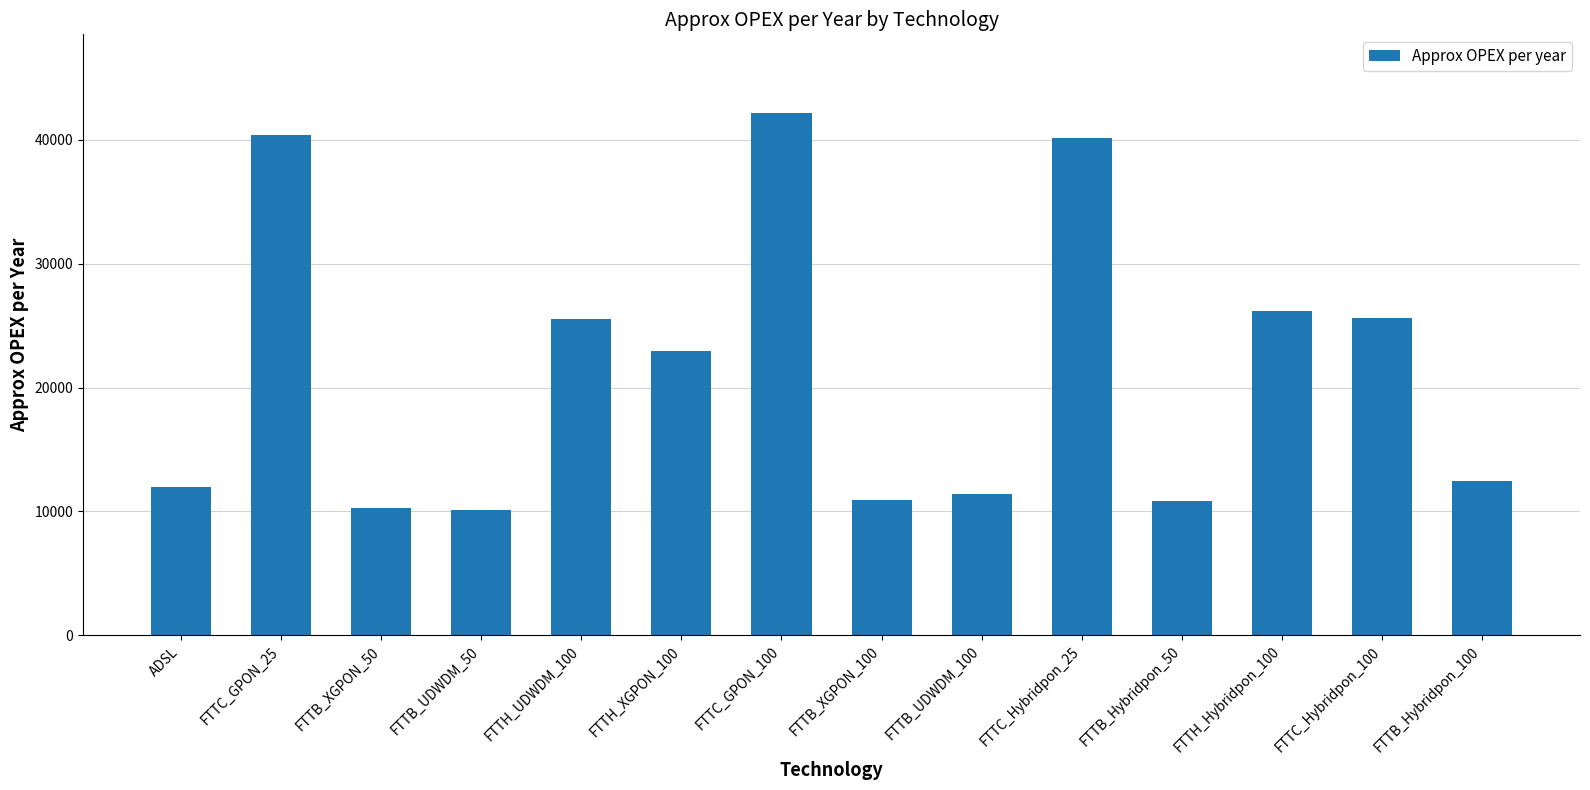

Between FTTB_UDWDM_100 and ADSL, which is larger?

ADSL